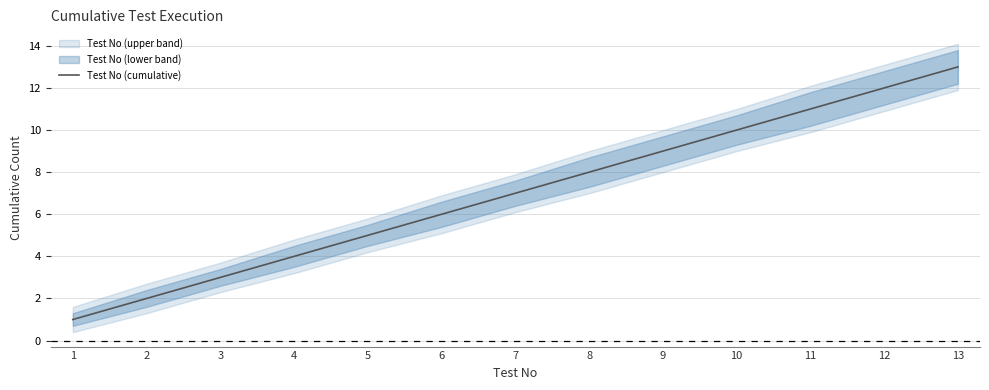

How many categories are shown in the chart?

13